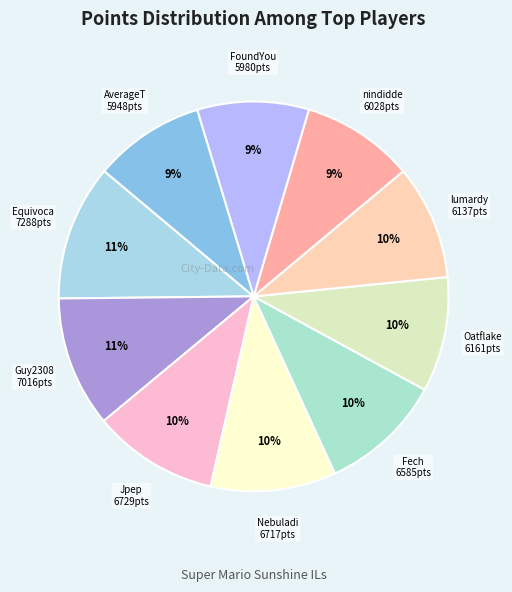

How many slices are in this pie chart?

10